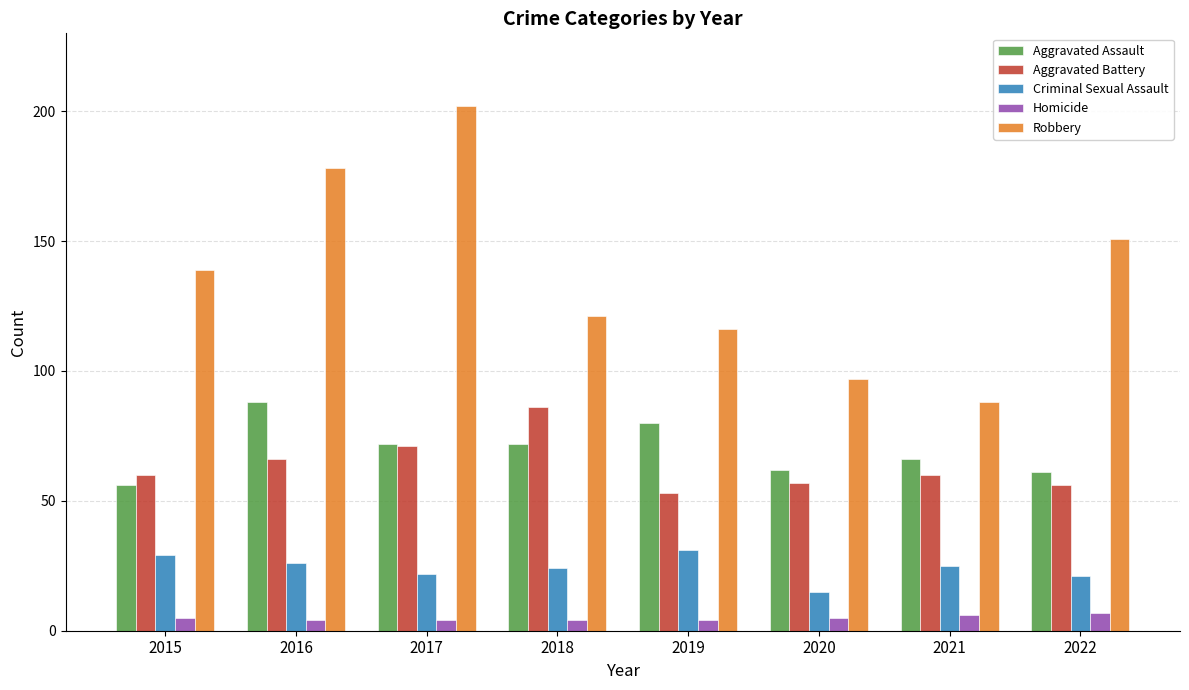

What is the value of the Robbery bar at the 5th from the left?

116